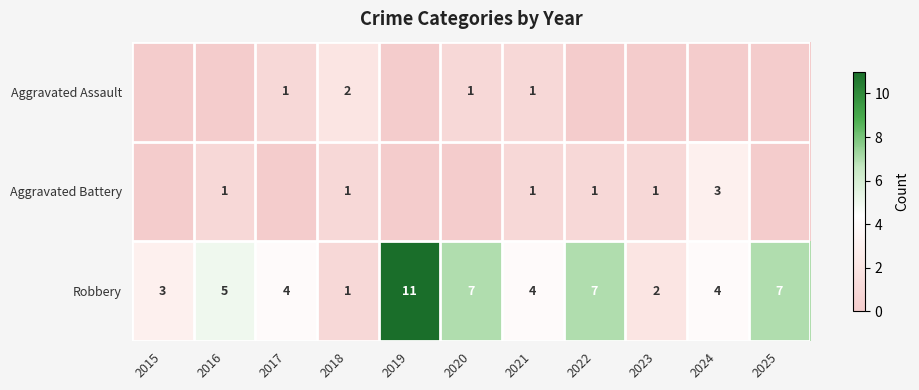

At which label does Robbery first exceed 4?

2016